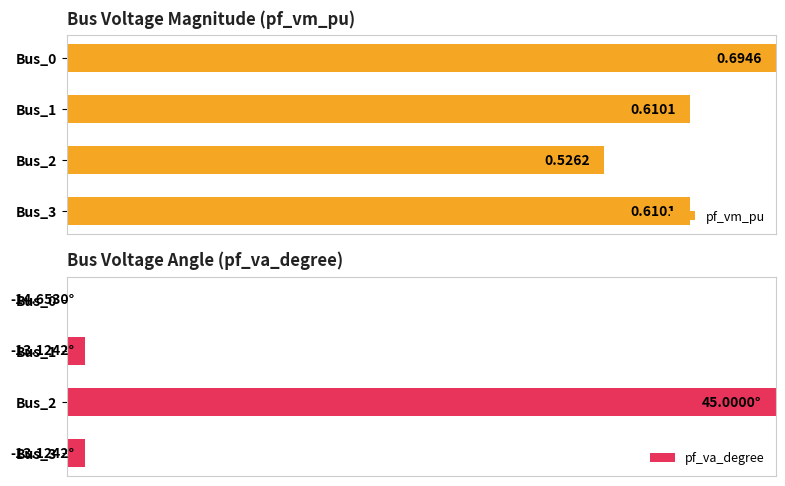

Which series changed the most between Bus_0 and Bus_3?

pf_vm_pu